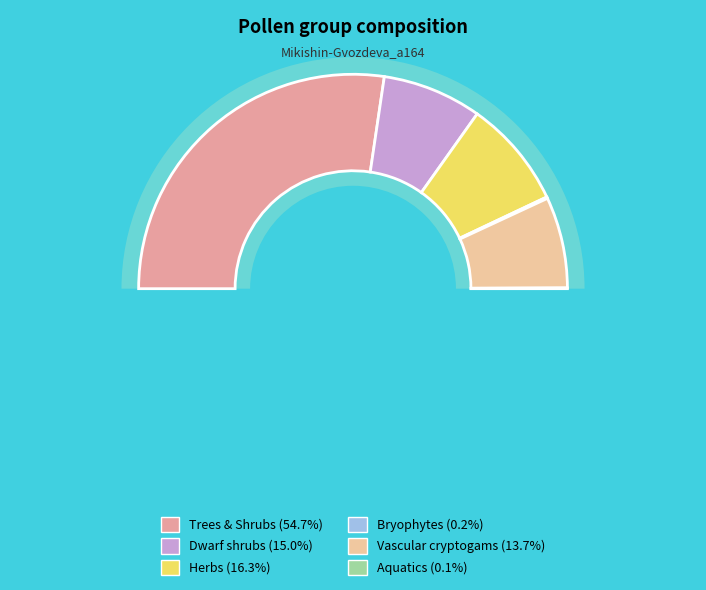

Count the number of slices in the pie.

6